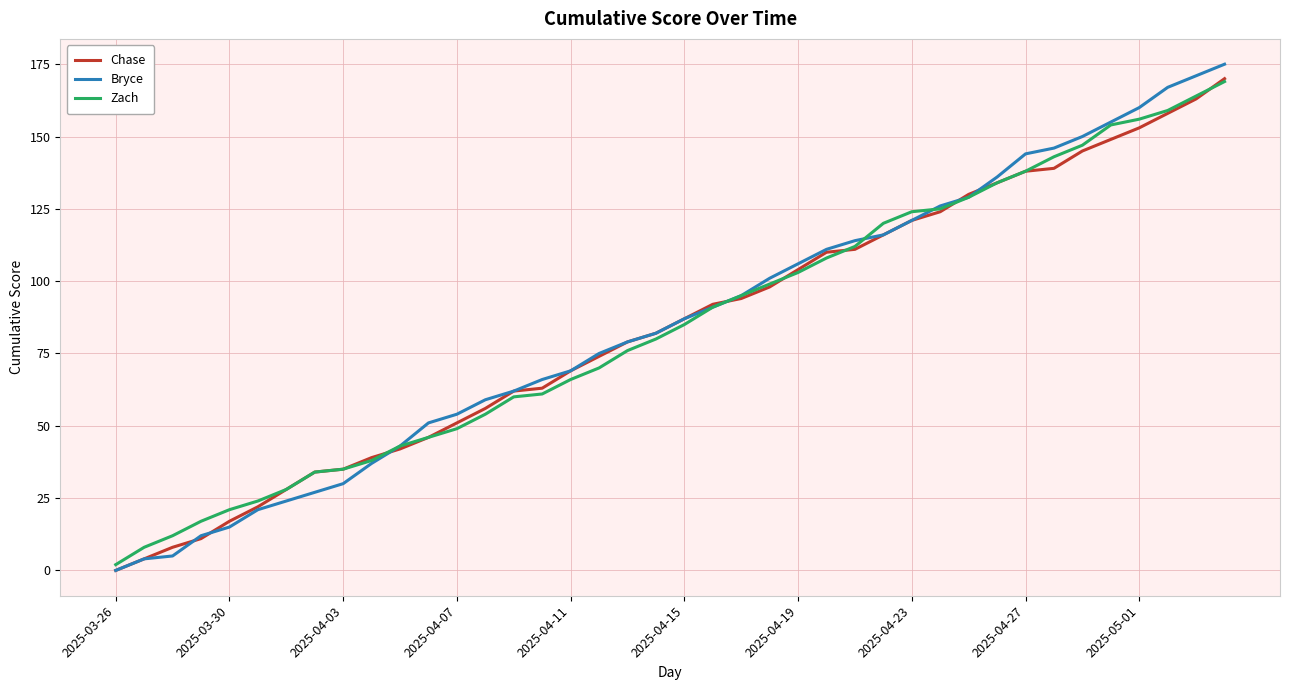

Which series has the widest spread of values?

Bryce